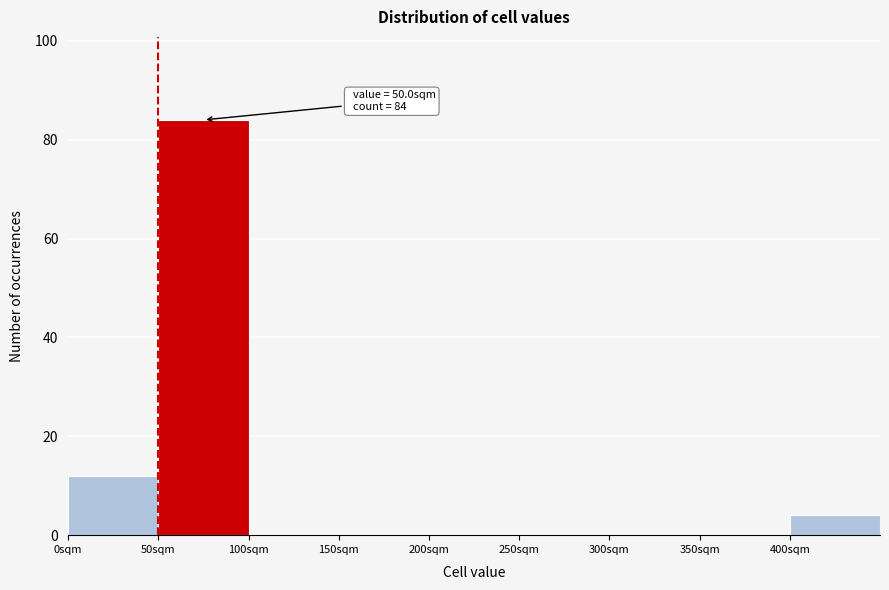

Over which range of the x-axis is the bar tallest?

50 to 100